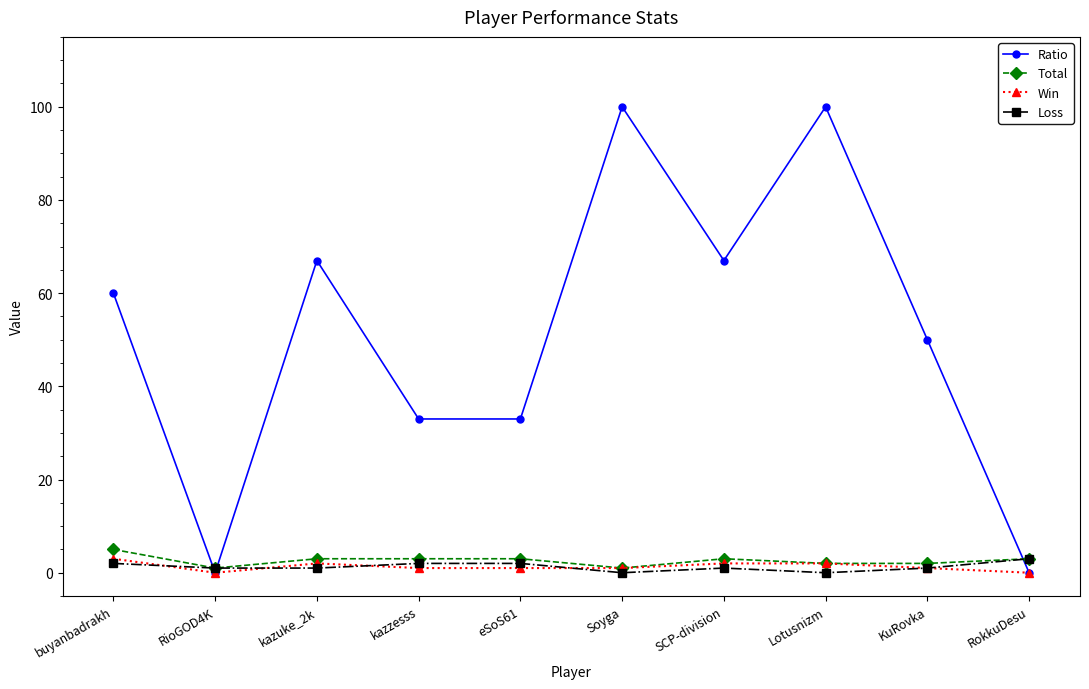

Is the value of Ratio at kazuke_2k greater than the value of Total at eSoS61?

Yes